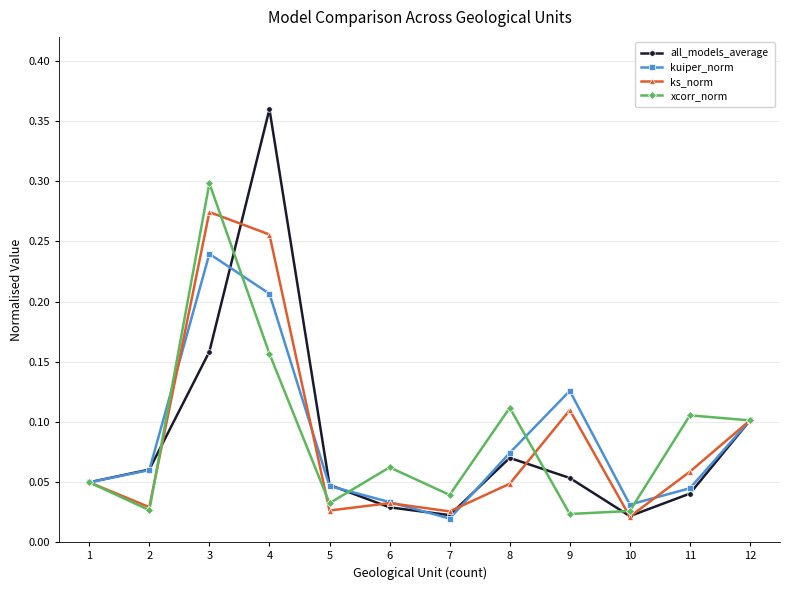

True or false: xcorr_norm has a value of 0.2 at 8.

False